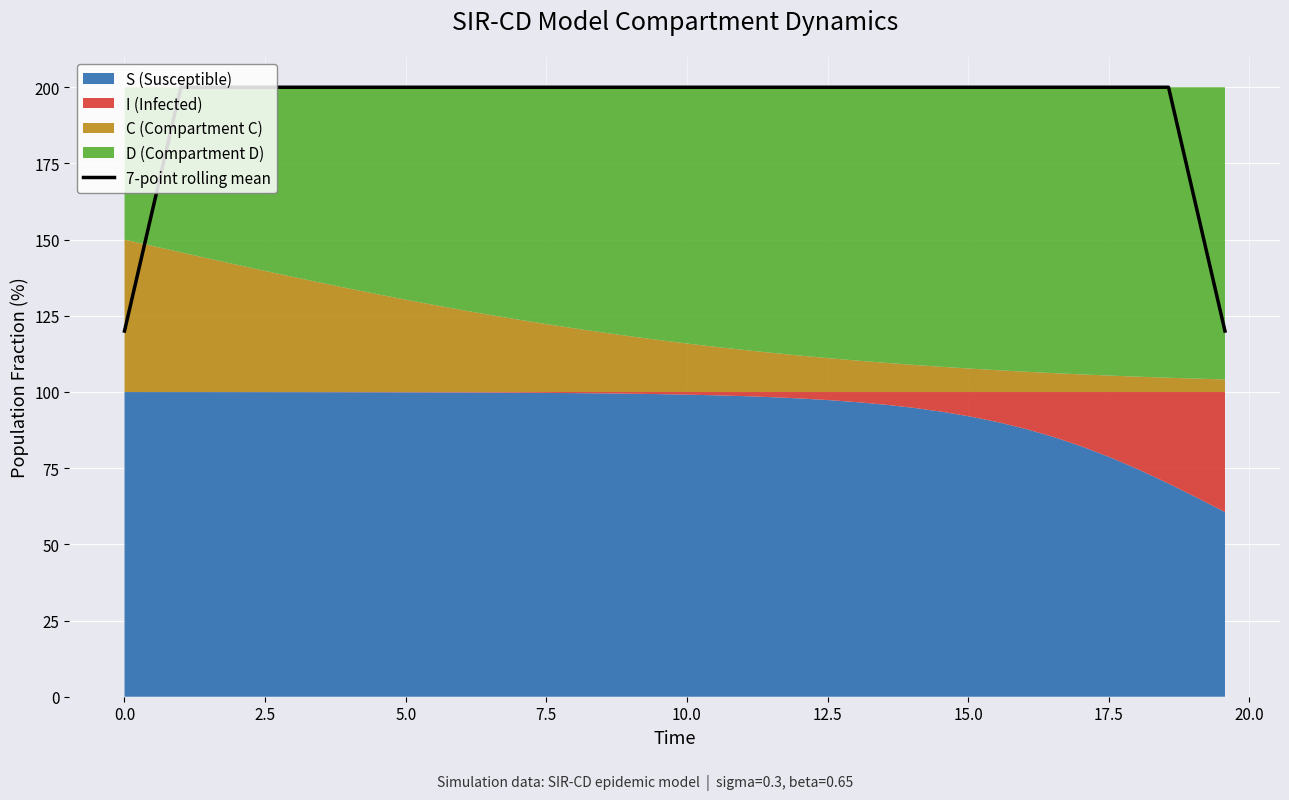

What is the highest value of the 7-point rolling mean series?

200.0